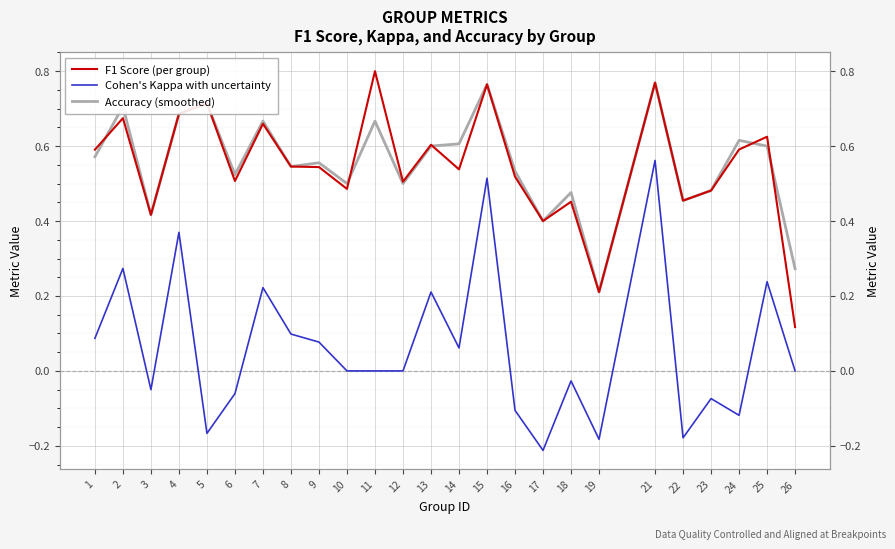

What is the minimum value for Cohen's Kappa with uncertainty?

-0.2